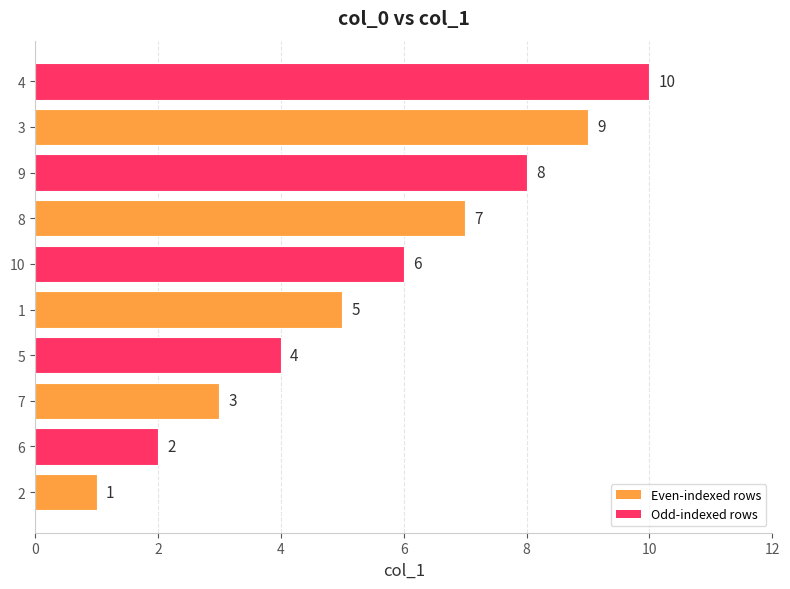

Rank the categories by value from highest to lowest.

4, 3, 9, 8, 10, 1, 5, 7, 6, 2